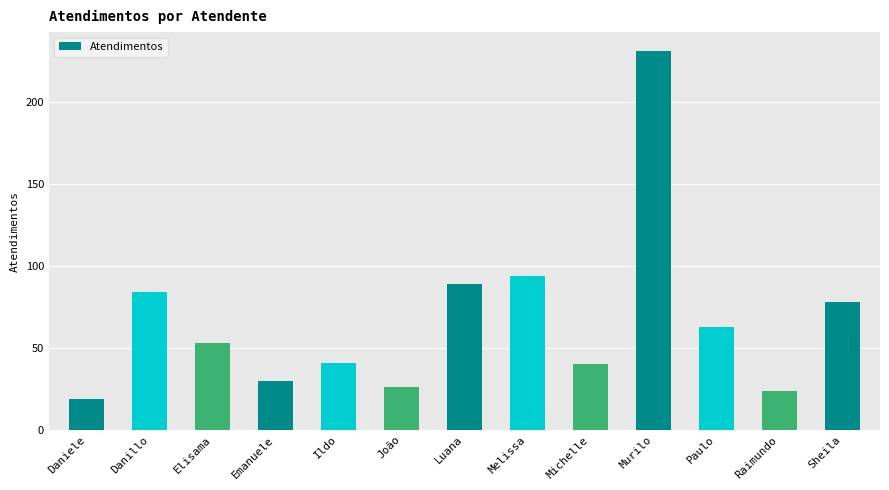

What is the label of the 4th bar from the right?

Murilo